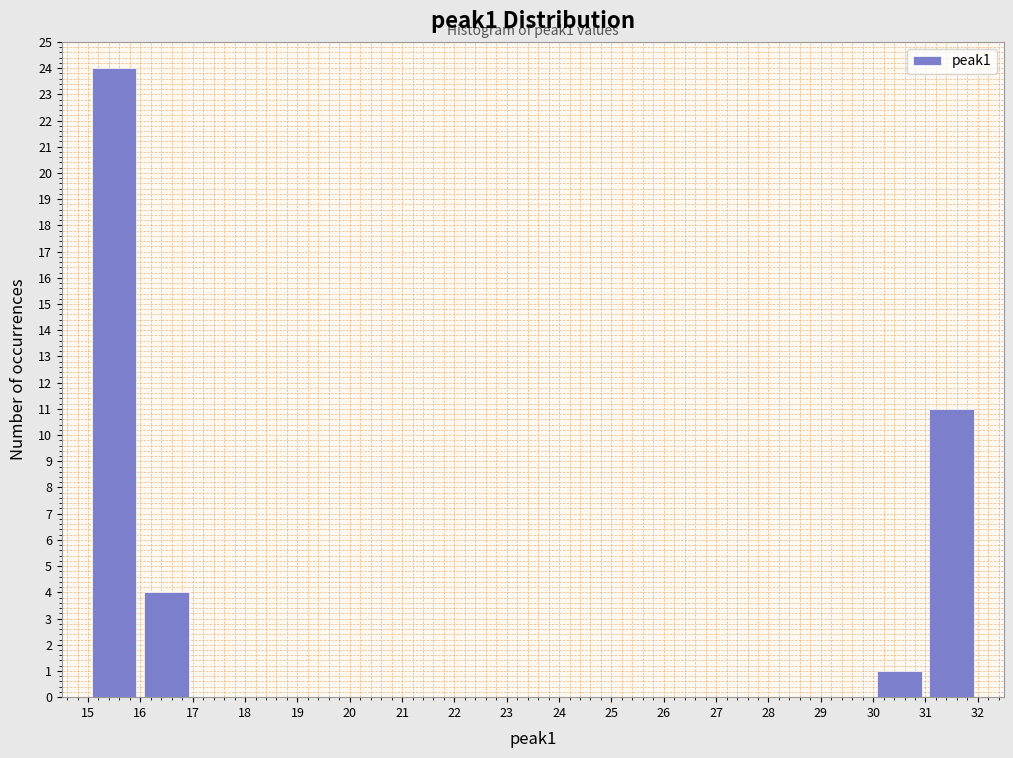

Which range on the x-axis has the tallest bar?

15 to 16